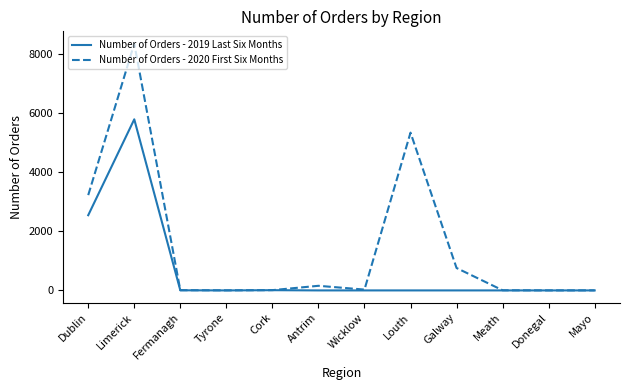

True or false: Number of Orders - 2019 Last Six Months has a value of 2803 at Meath.

False